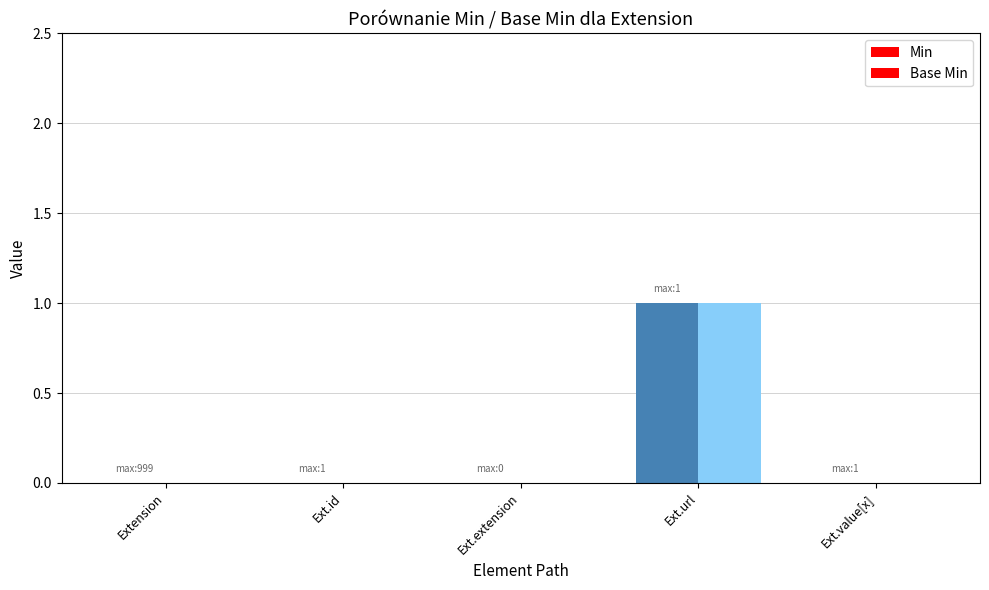

Rank the categories by Min value from highest to lowest.

Ext.url, Extension, Ext.id, Ext.extension, Ext.value[x]